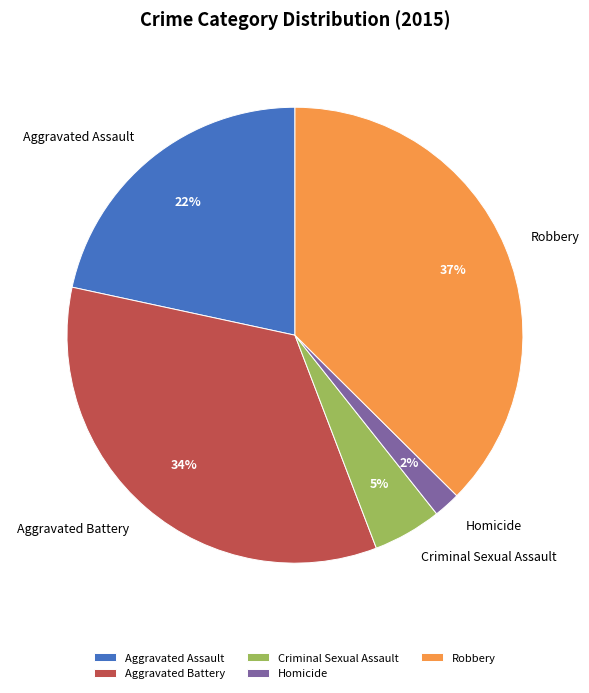

Is it true that Aggravated Battery is 34% of the pie?

True